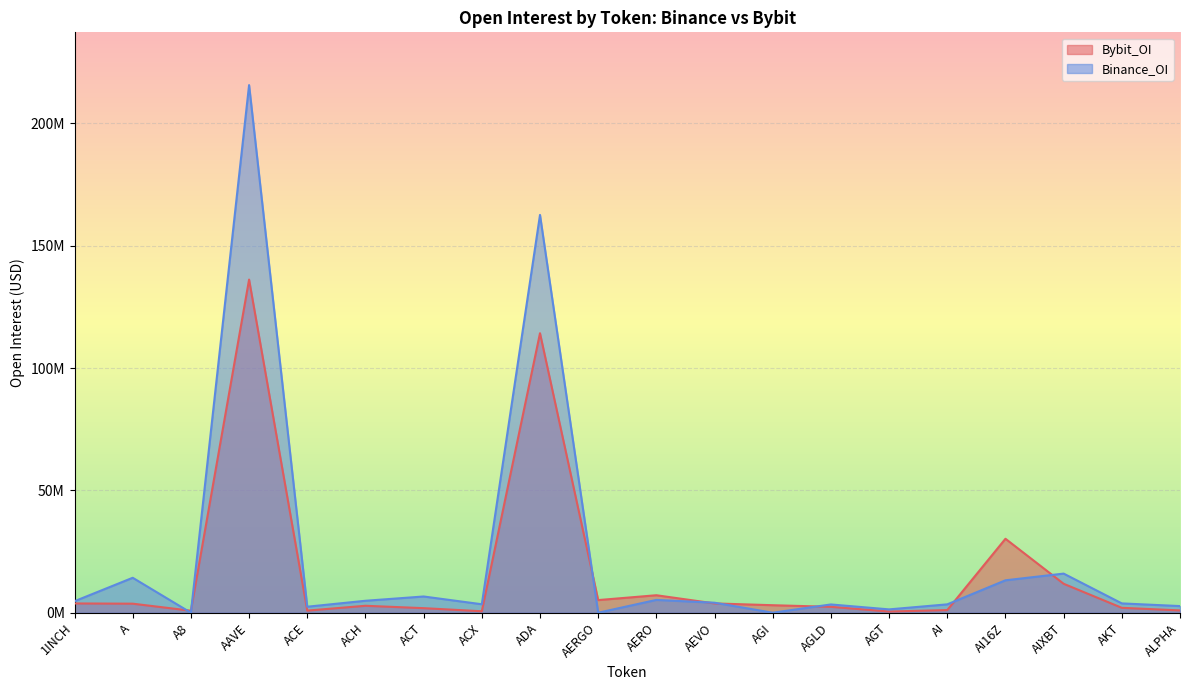

Where do Binance_OI and Bybit_OI first cross each other?

A and A8